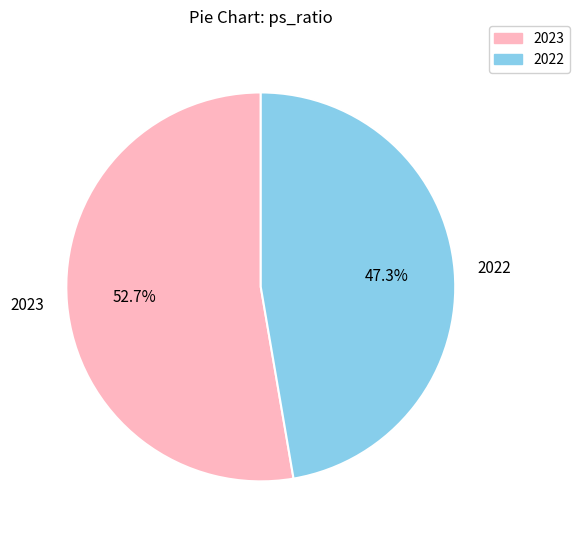

The 2022 slice represents 57% of the pie. True or false?

False